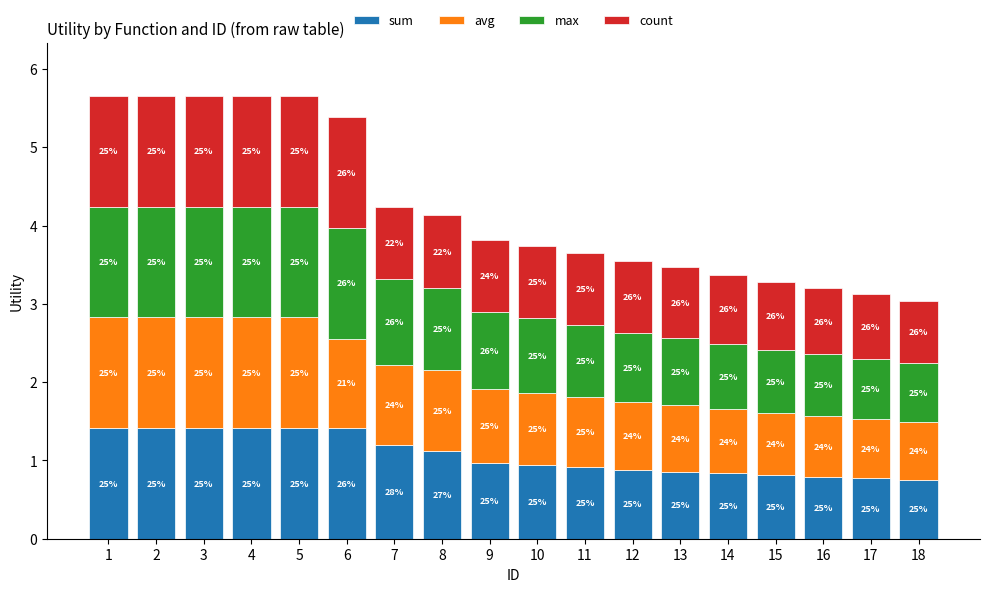

Rank the series by their maximum value, from highest to lowest.

sum, avg, max, count